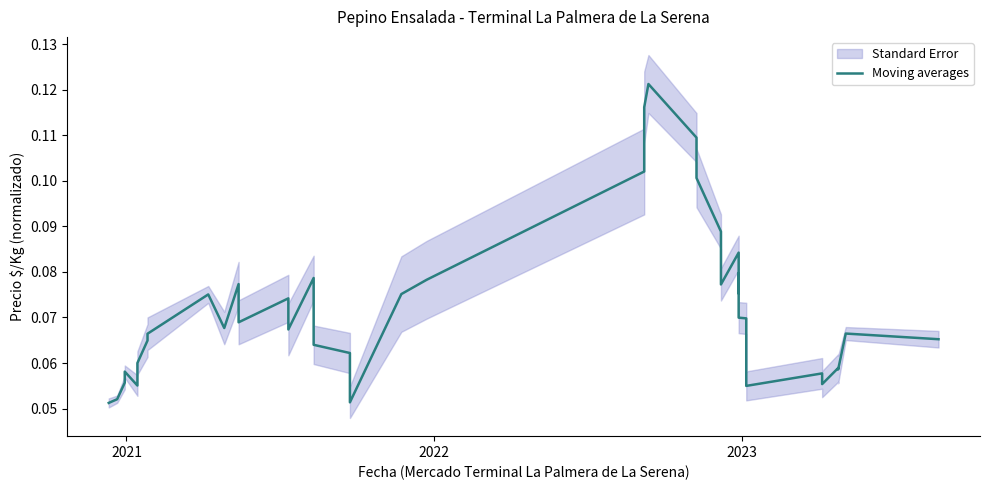

The value at 2021 is 0.0. True or false?

False